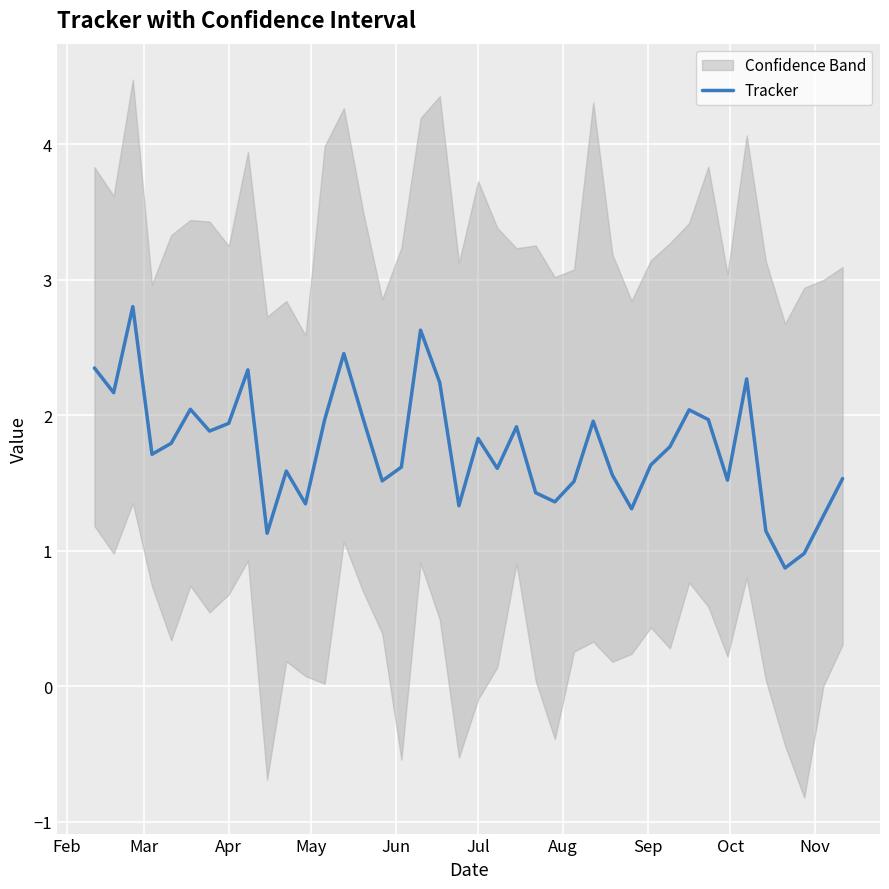

What value does the Tracker series have at Apr?

1.9